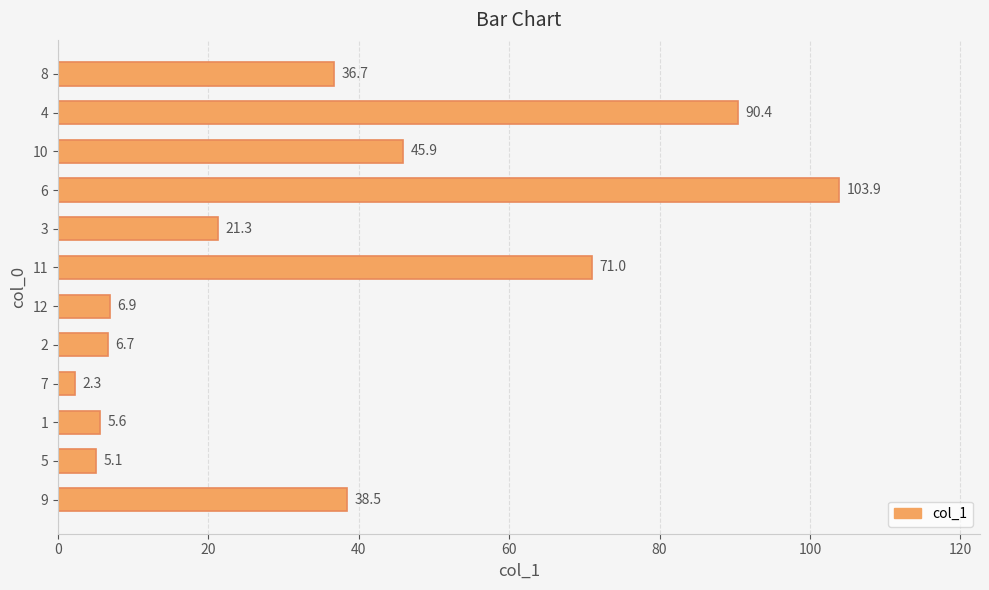

Rank the categories by value from lowest to highest.

7, 5, 1, 2, 12, 3, 8, 9, 10, 11, 4, 6